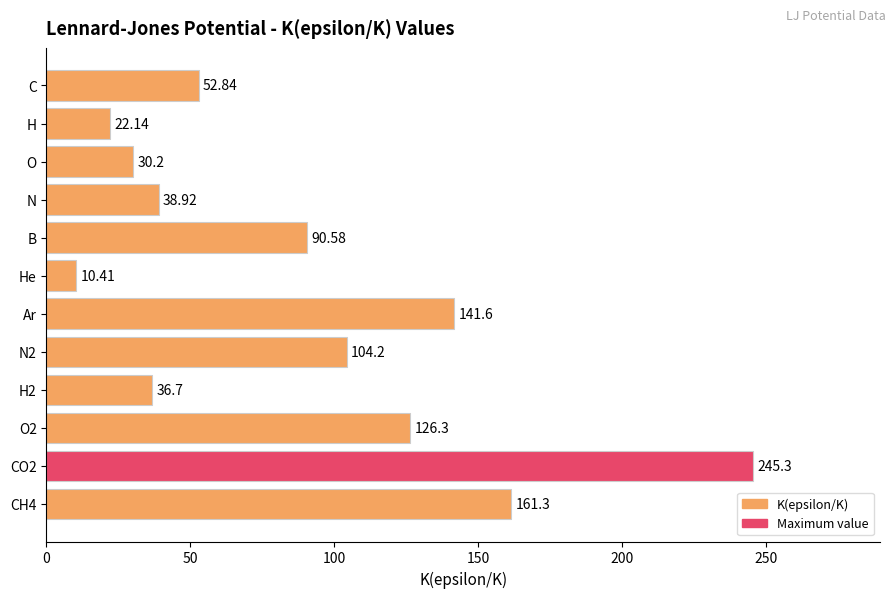

How many distinct data groups are displayed?

1